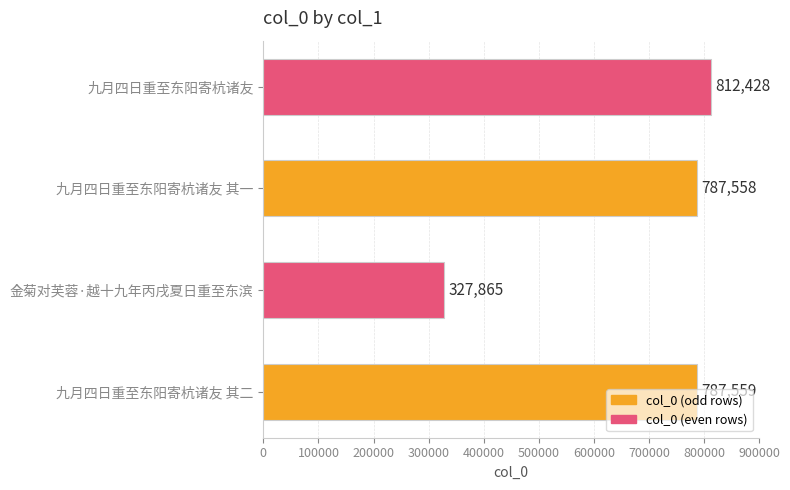

Between 九月四日重至东阳寄杭诸友 and 九月四日重至东阳寄杭诸友 其二, which is larger?

九月四日重至东阳寄杭诸友